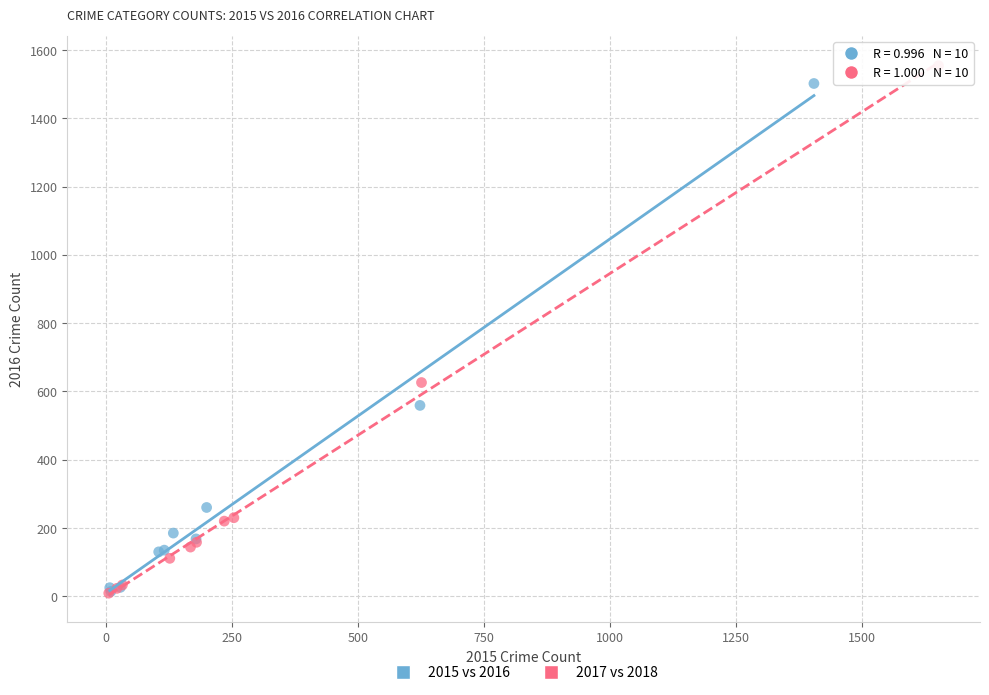

Which series reaches the maximum Y coordinate?

2017 vs 2018